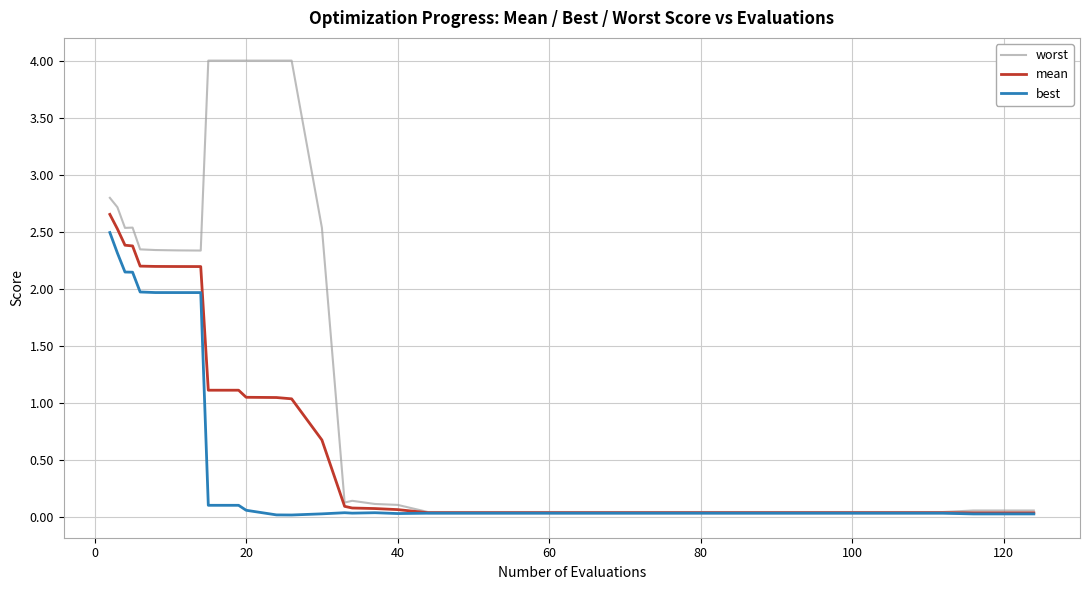

Which series has the widest spread of values?

worst